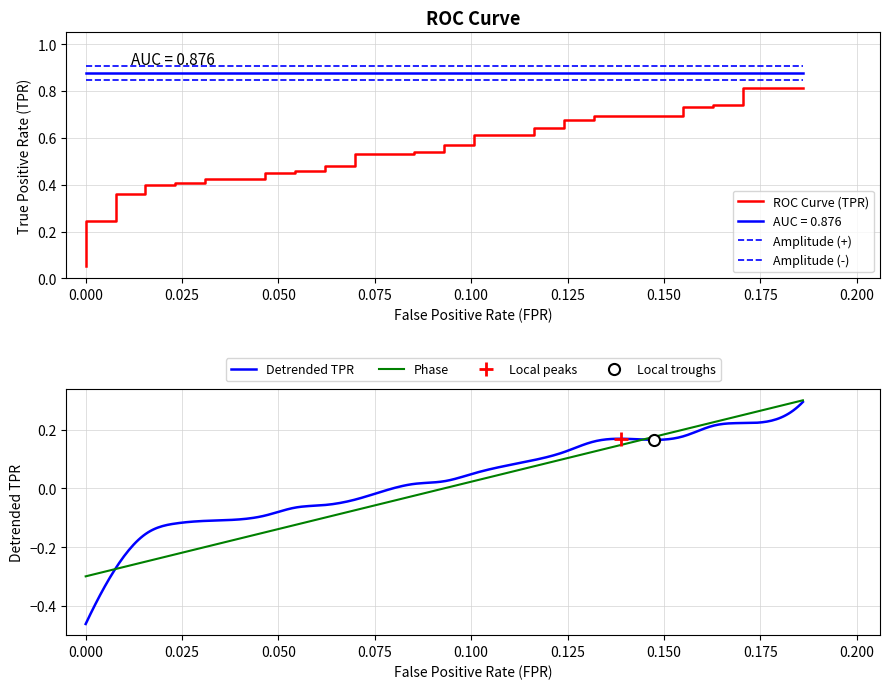

What is the smallest value displayed?

0.1